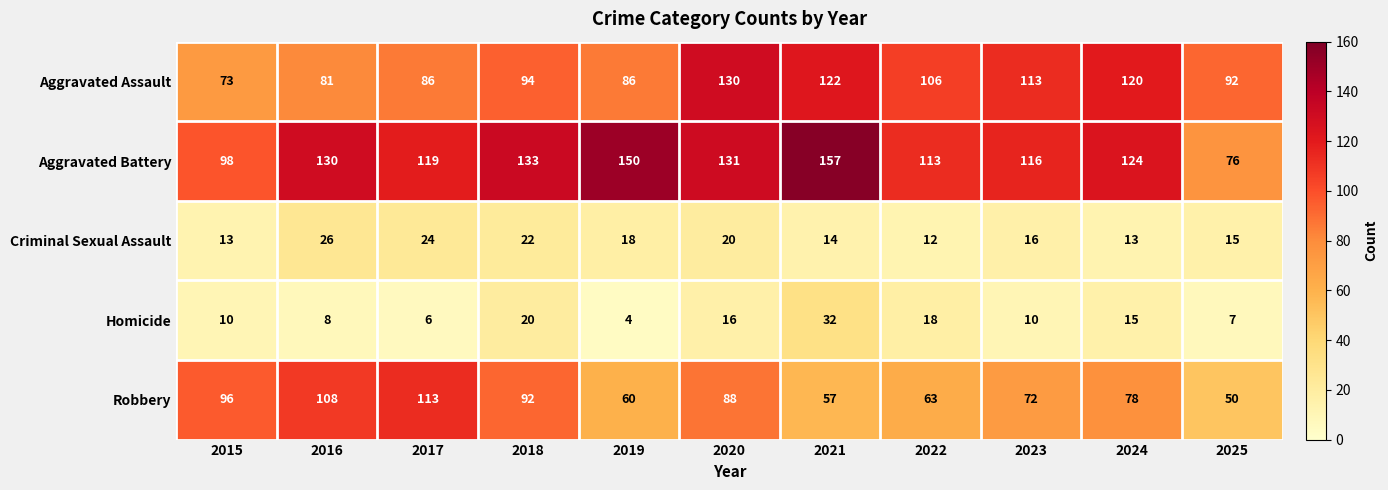

At which category does the chart reach its peak across all series?

2021